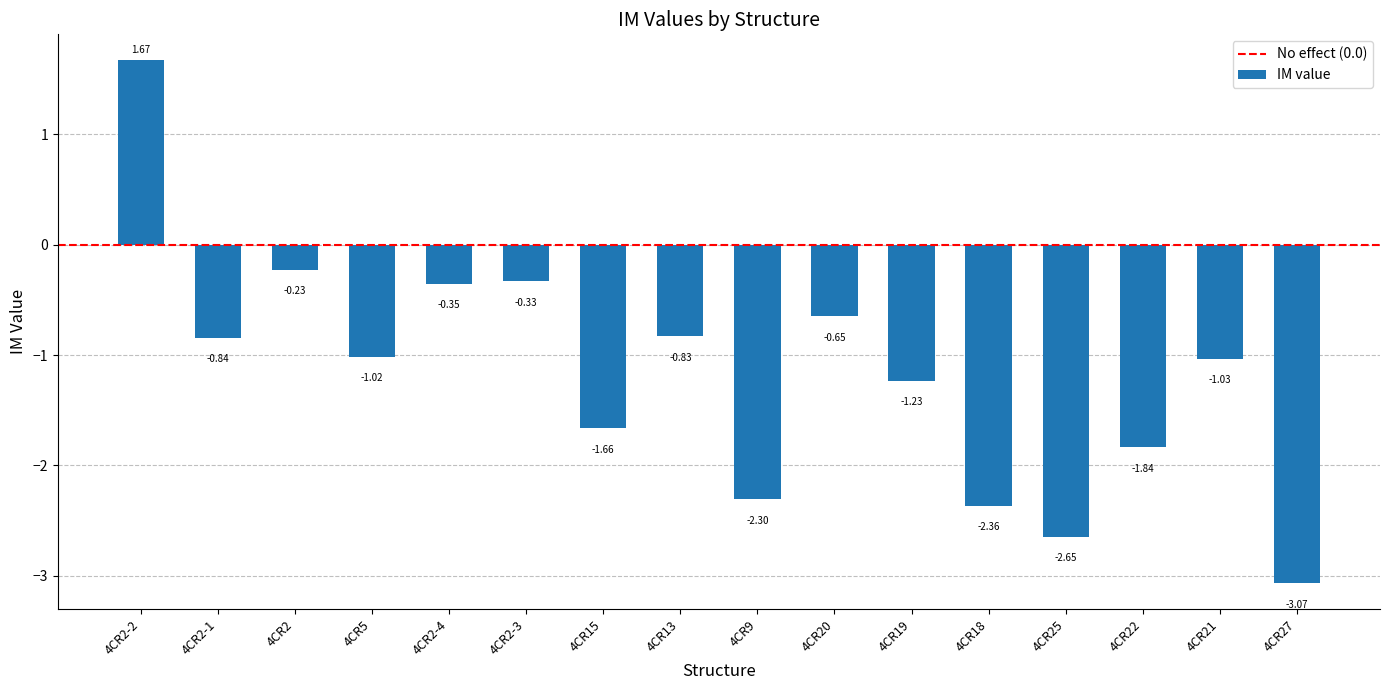

What position from the right is 4CR27?

1